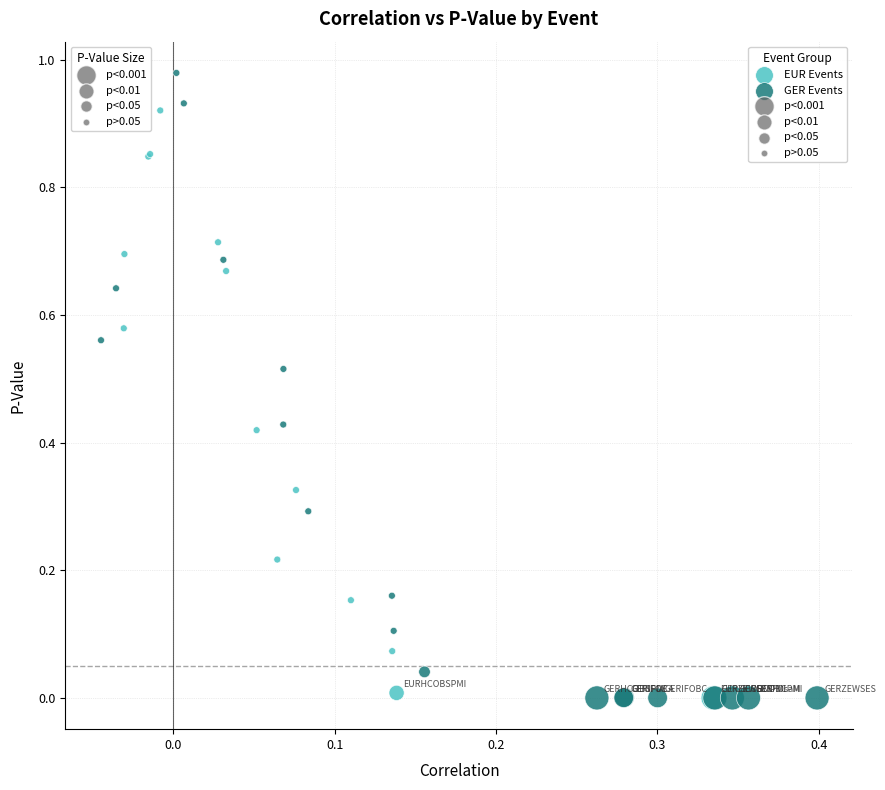

Which series has the widest spread of Y values?

GER Events